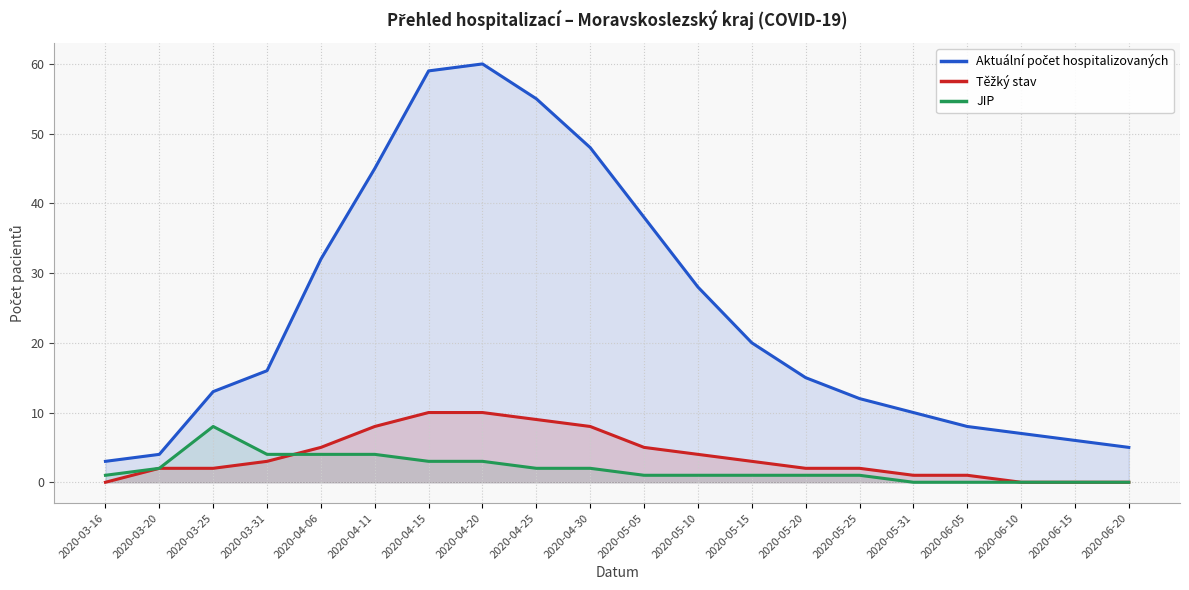

Is the value of Těžký stav at 2020-06-05 greater than the value of Aktuální počet hospitalizovaných at 2020-05-20?

No